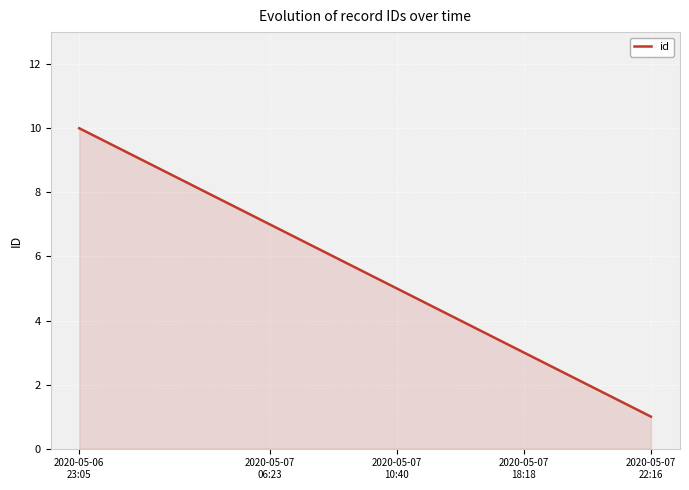

What is the difference between the maximum and minimum values?

9